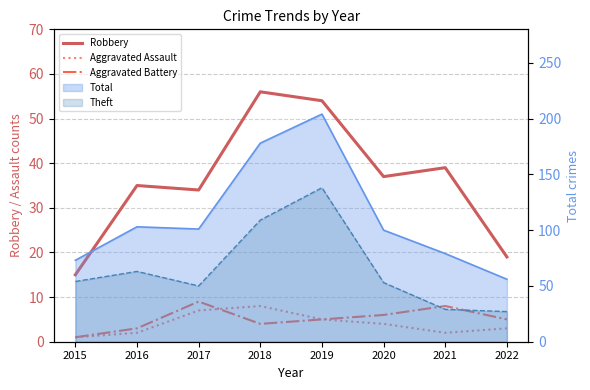

Is the value of Robbery at 2016 greater than the value of Aggravated Assault at 2019?

Yes